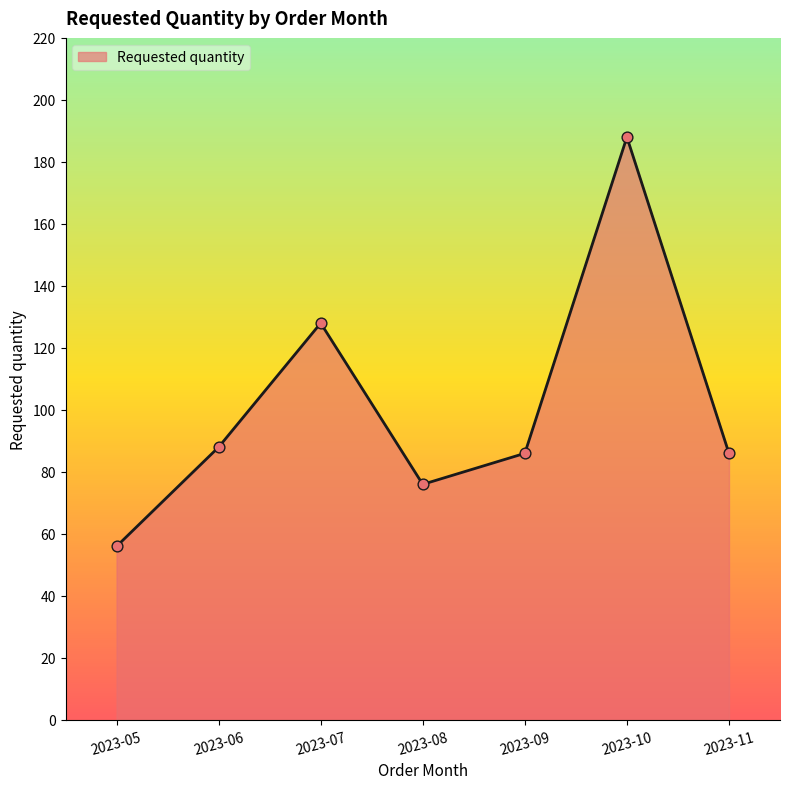

What is the change in value from 2023-06 to 2023-08?

-12